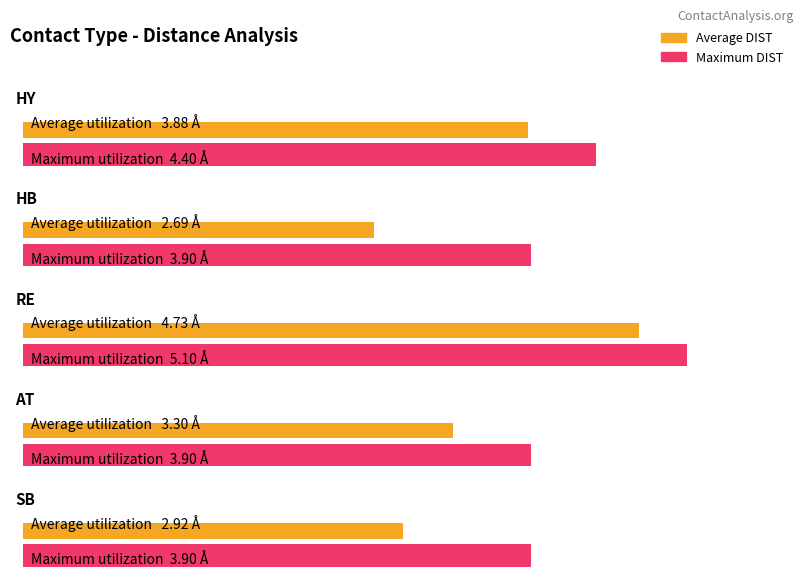

What are all the series names shown in the legend?

Average DIST, Maximum DIST